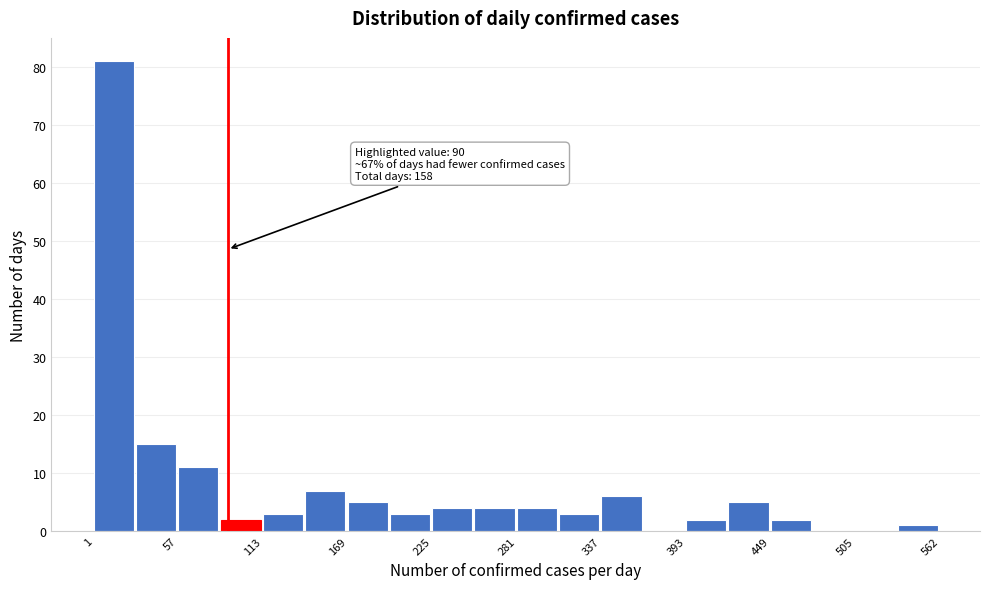

Read against the x-axis, roughly where is the centre of the tallest bar?

10